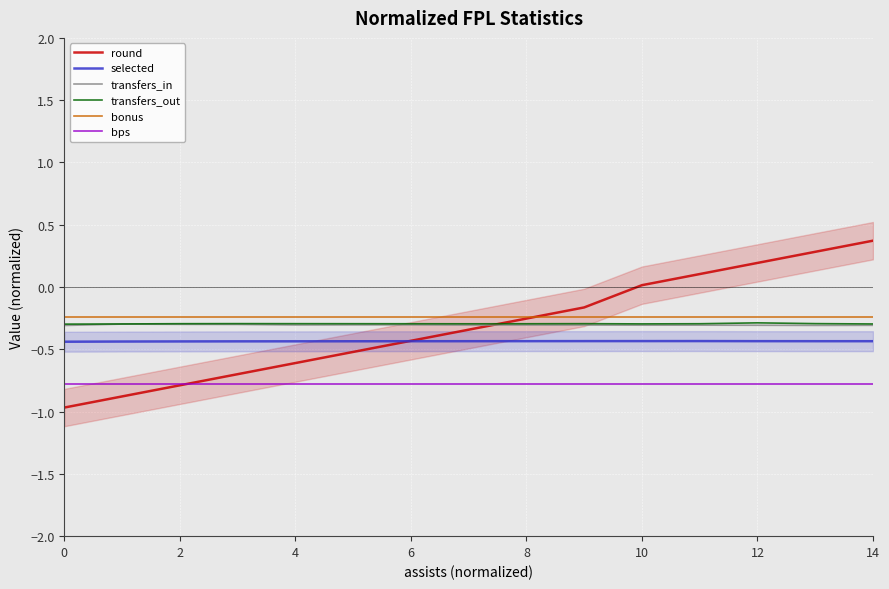

True or false: bonus and bps intersect in this chart.

False